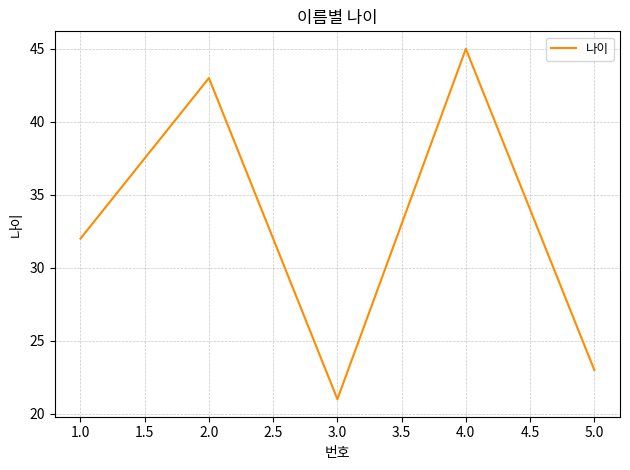

Reading right to left, what are all the values shown in this chart?

23	45	21	43	32